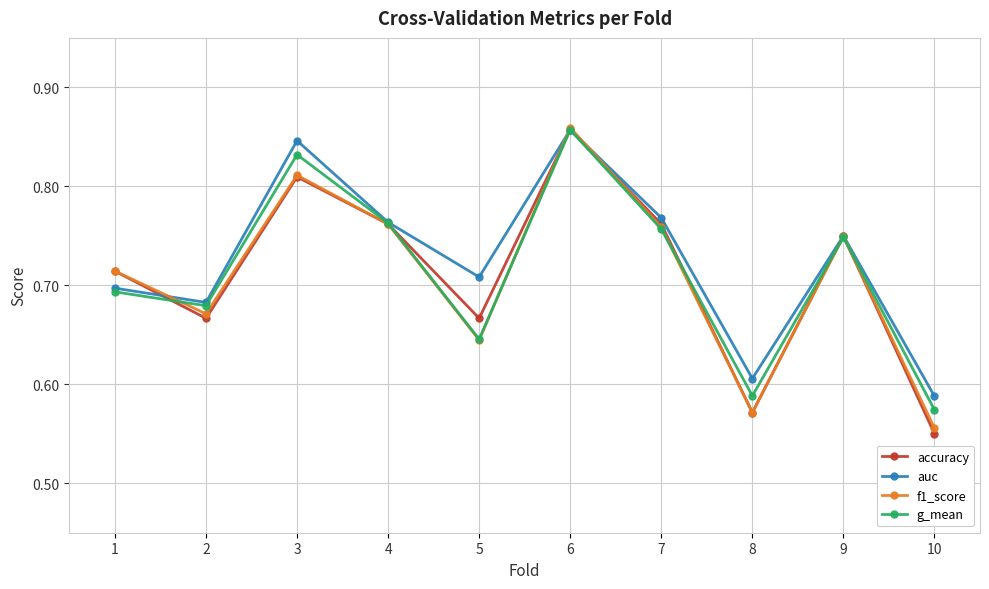

List the labels in order of auc value, largest first.

6, 3, 7, 4, 9, 5, 1, 2, 8, 10